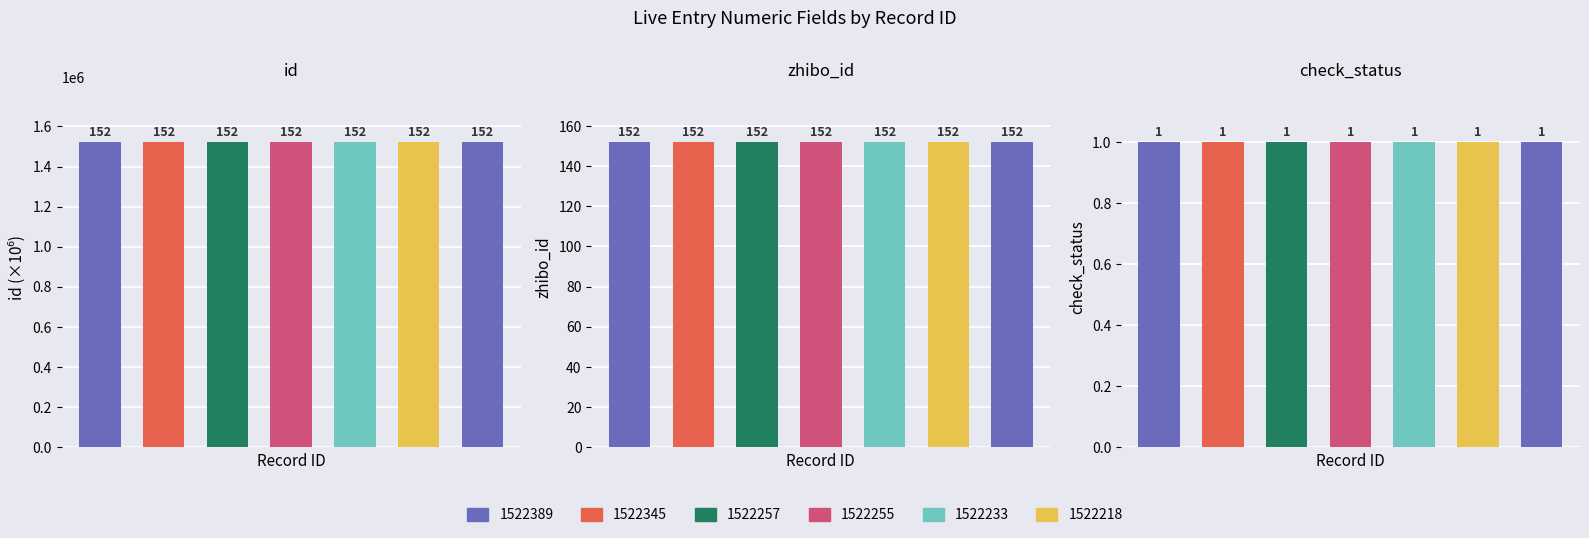

What is the sum of the id values at 1522218 and 1522233?

3044451